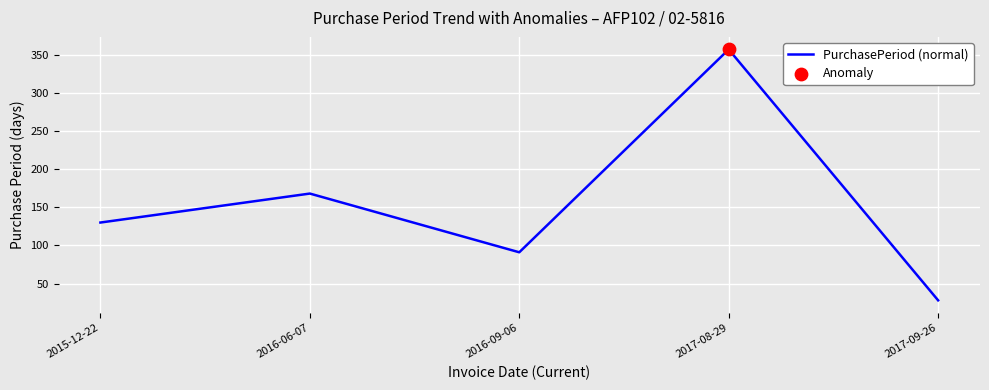

Between 2017-09-26 and 2016-09-06, which is larger?

2016-09-06